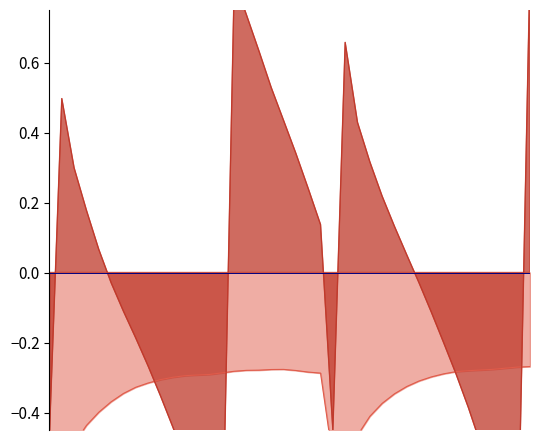

What is the total value across all series at 17?

0.4